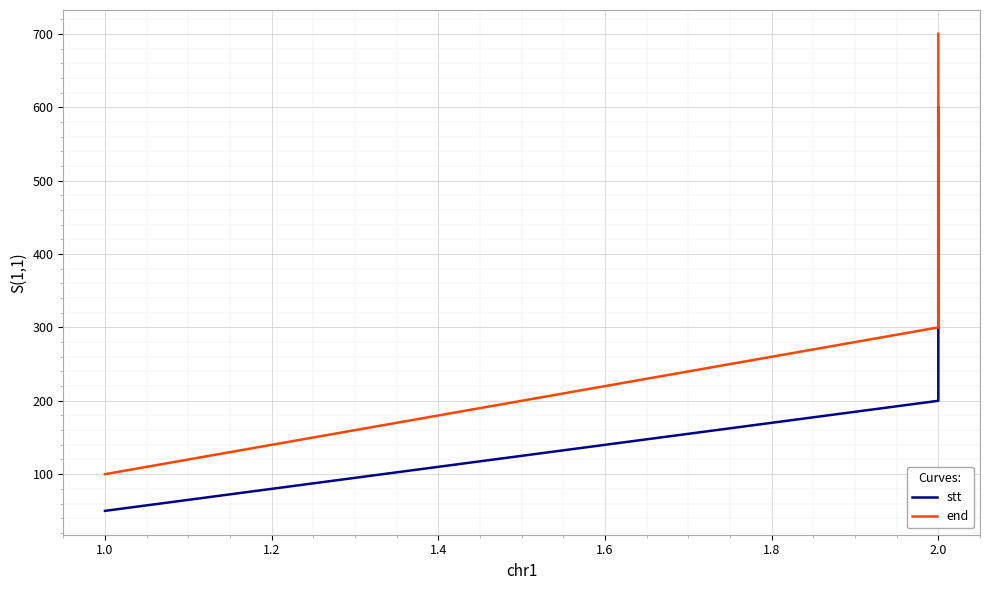

Is this an area chart (filled region under the line)?

No